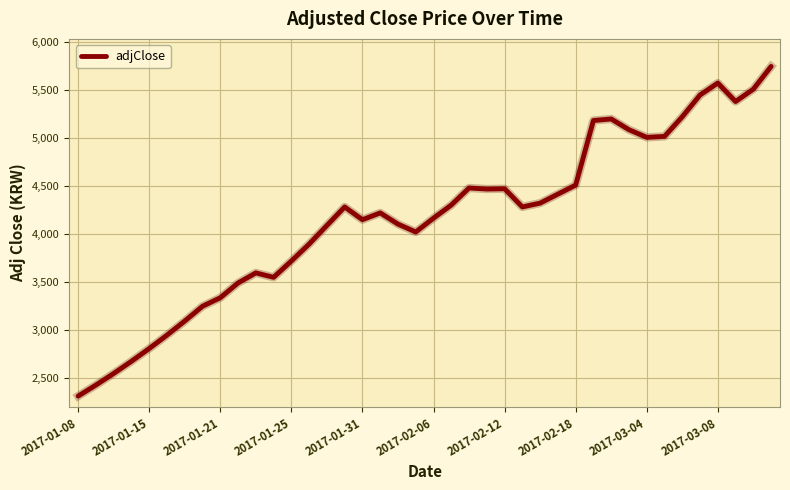

What is the maximum value shown in the chart?

5749